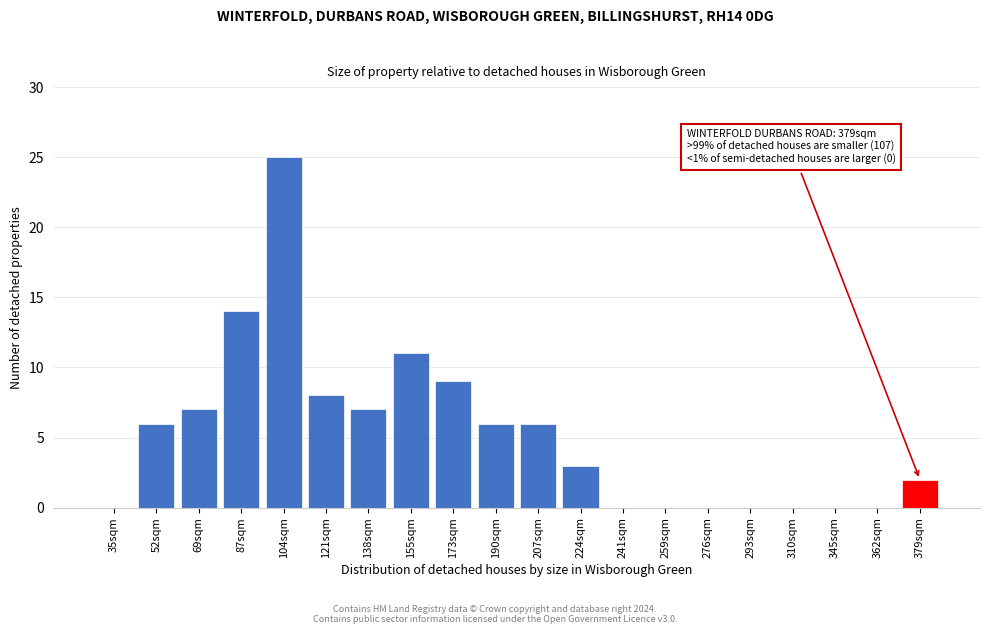

Reading left to right, what are all the values shown in this chart?

35sqm=0	52sqm=6	69sqm=7	87sqm=14	104sqm=25	121sqm=8	138sqm=7	155sqm=11	173sqm=9	190sqm=6	207sqm=6	224sqm=3	241sqm=0	259sqm=0	276sqm=0	293sqm=0	310sqm=0	345sqm=0	362sqm=0	379sqm=2